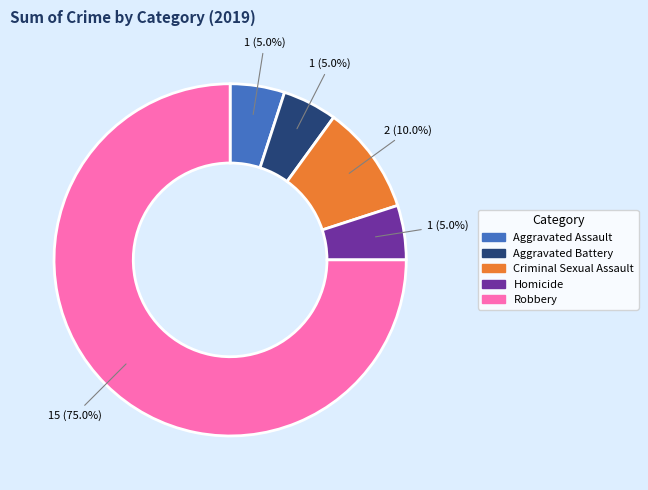

What is the largest slice in the pie chart?

Robbery